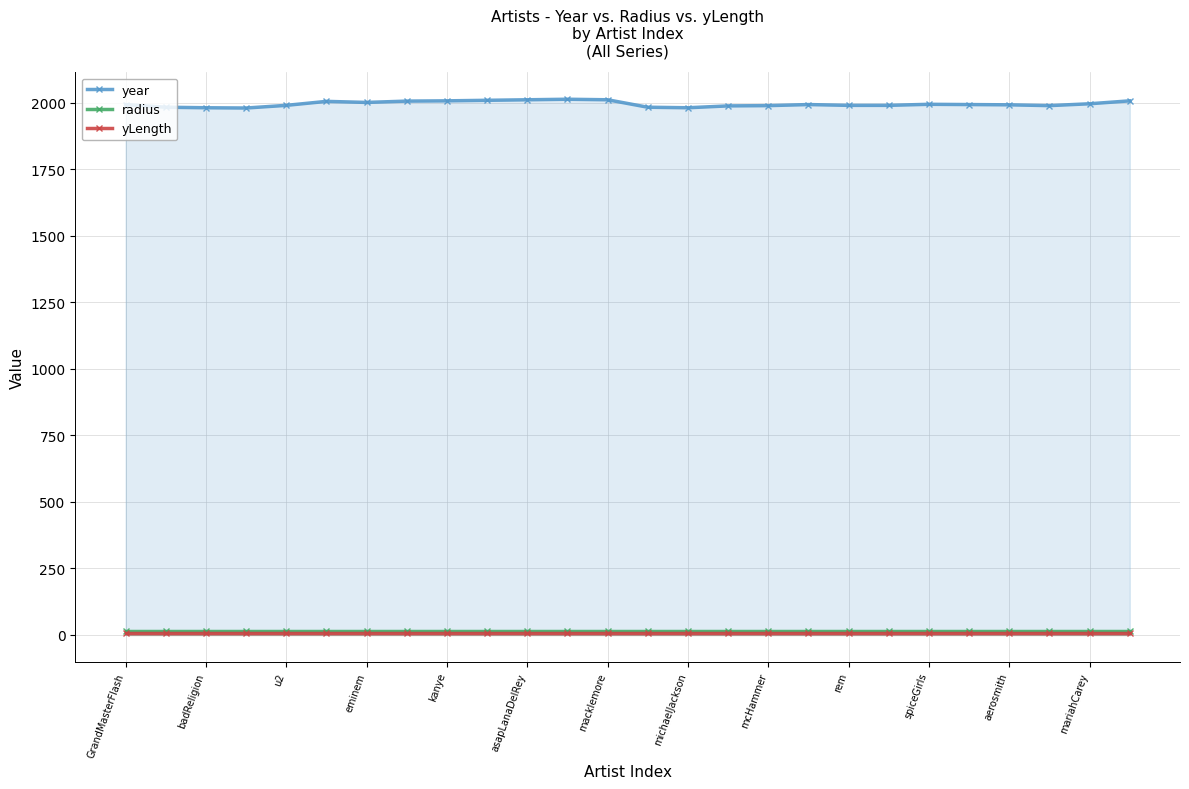

At which label does radius reach its minimum?

GrandMasterFlash